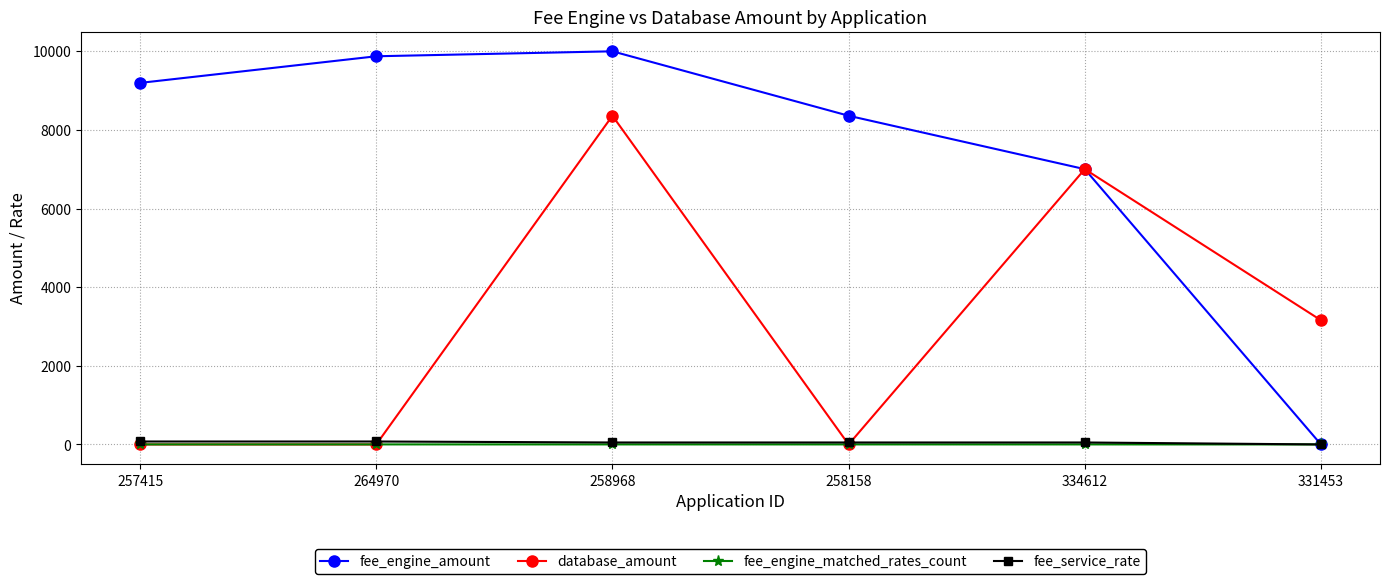

How many data points in database_amount are above 3158?

3